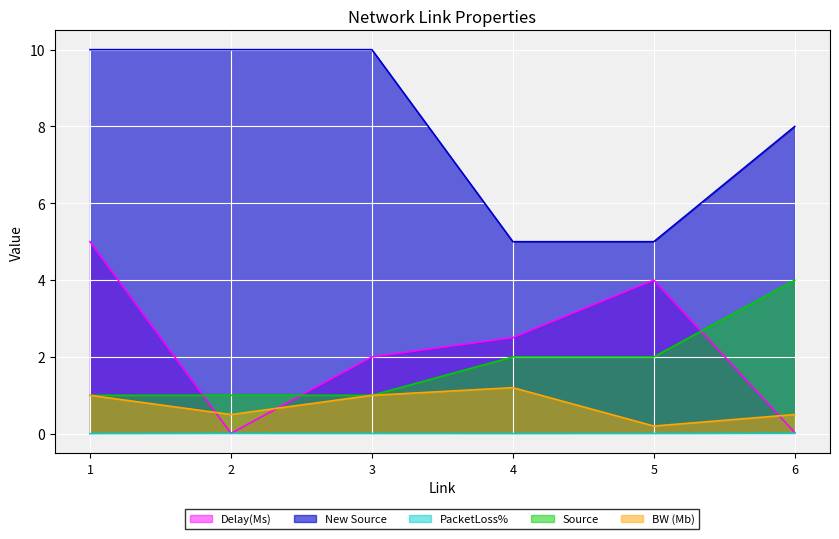

How many lines are shown in the chart?

5